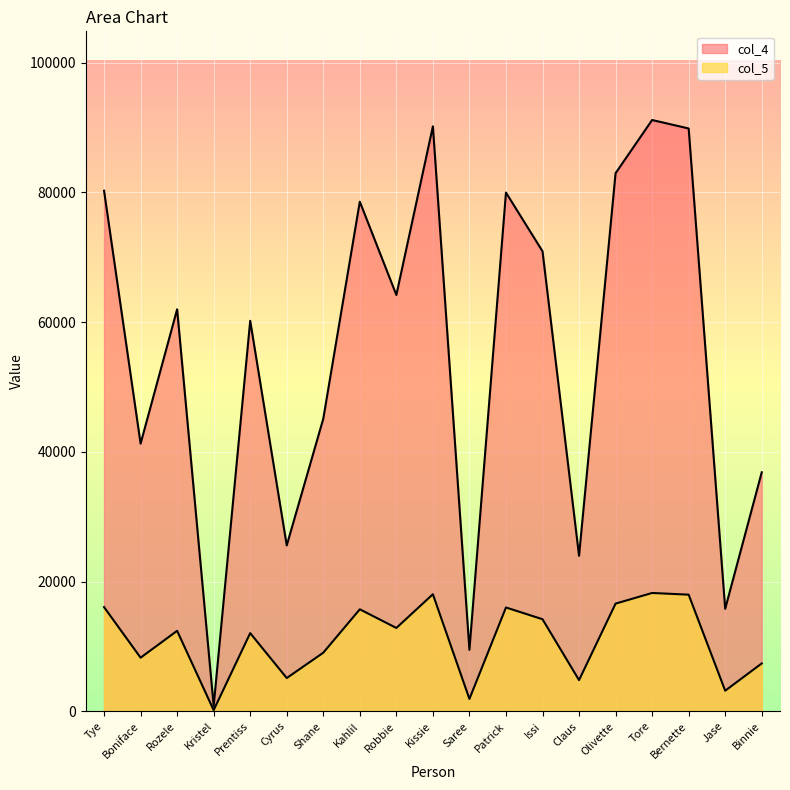

What is the total value across all series at Prentiss?

72249.3